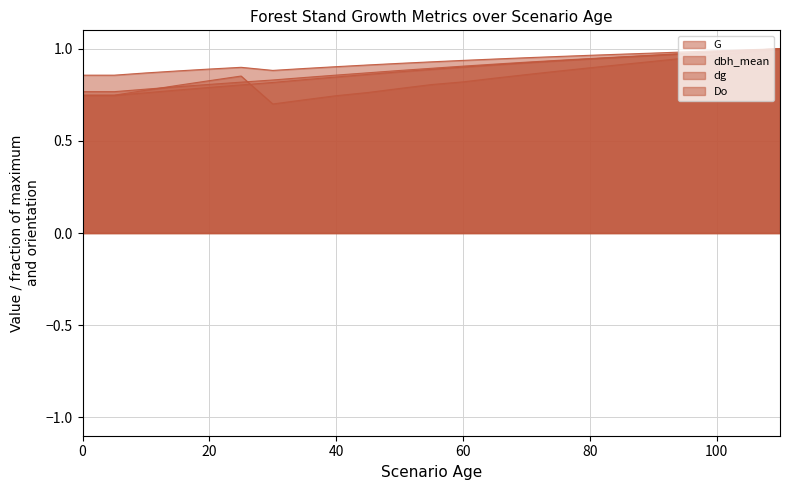

Does the chart have visible grid lines?

Yes